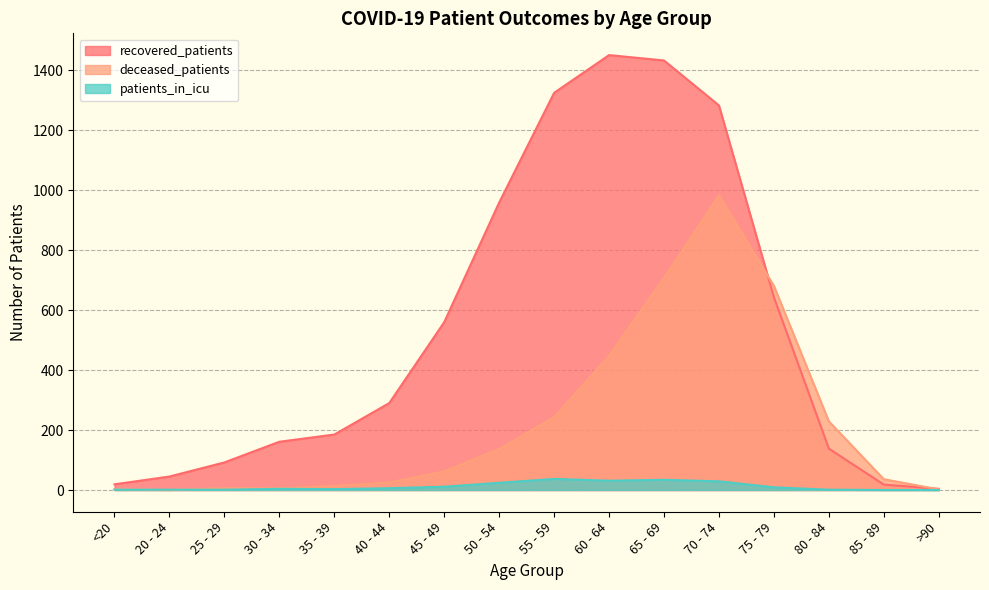

What is the label of the 7th point from the left?

45 - 49